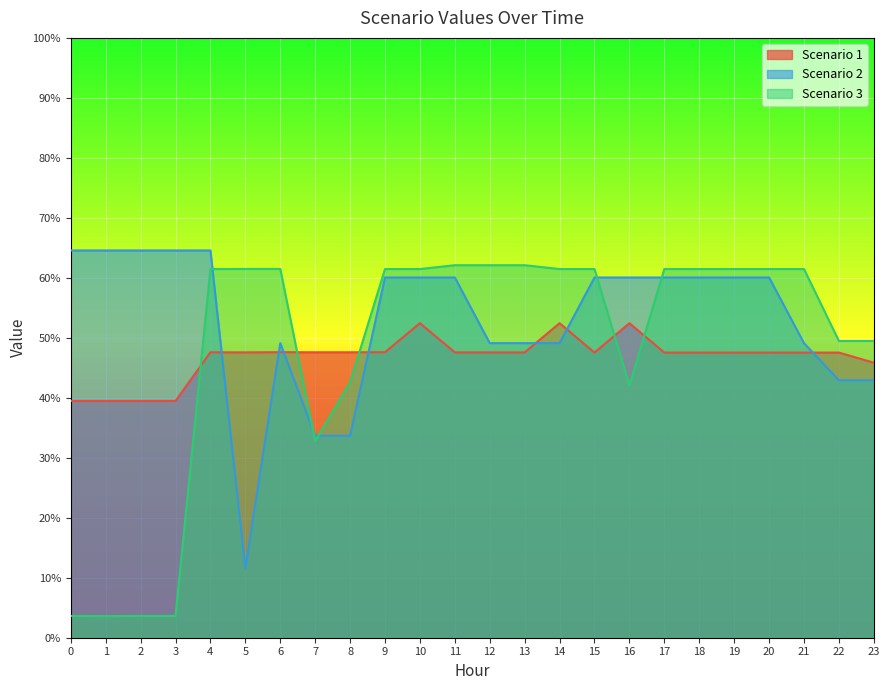

How many data points in Scenario 3 are less than 61?

9